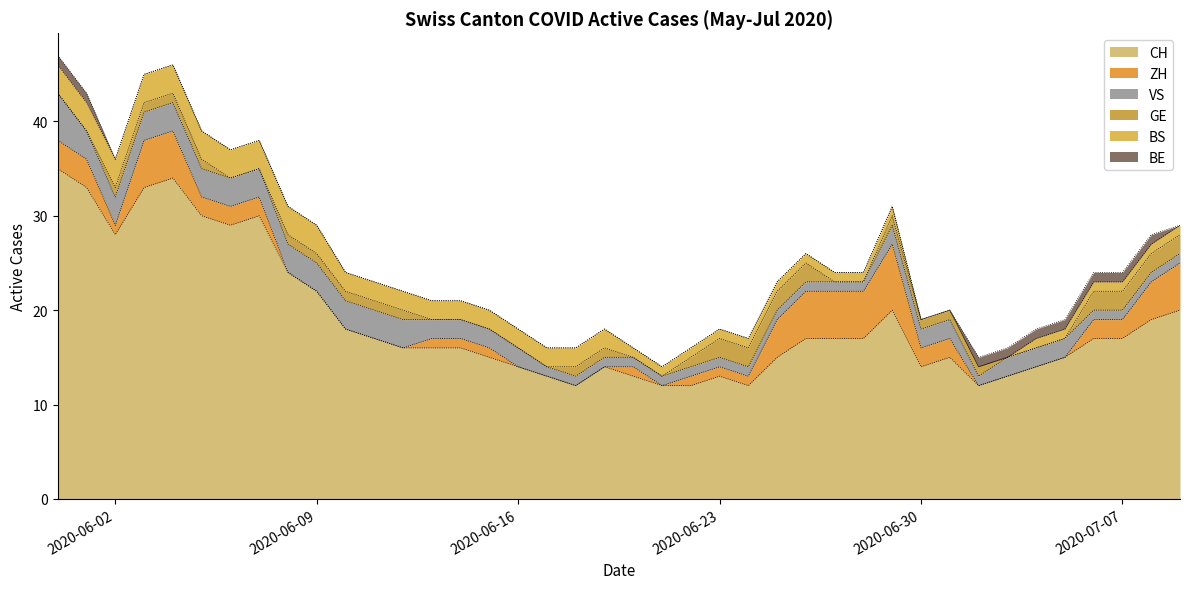

Does the chart have visible grid lines?

No